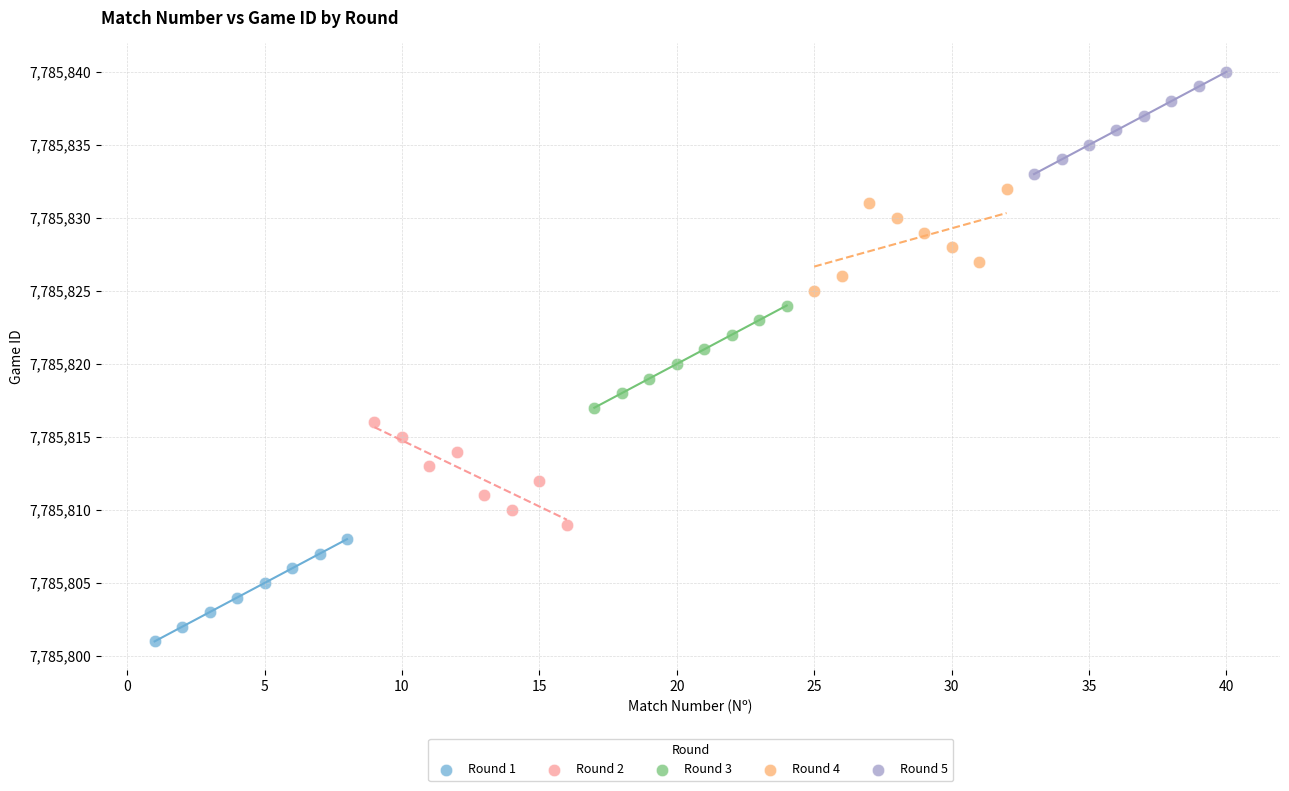

Which series reaches the minimum Y coordinate?

Round 1